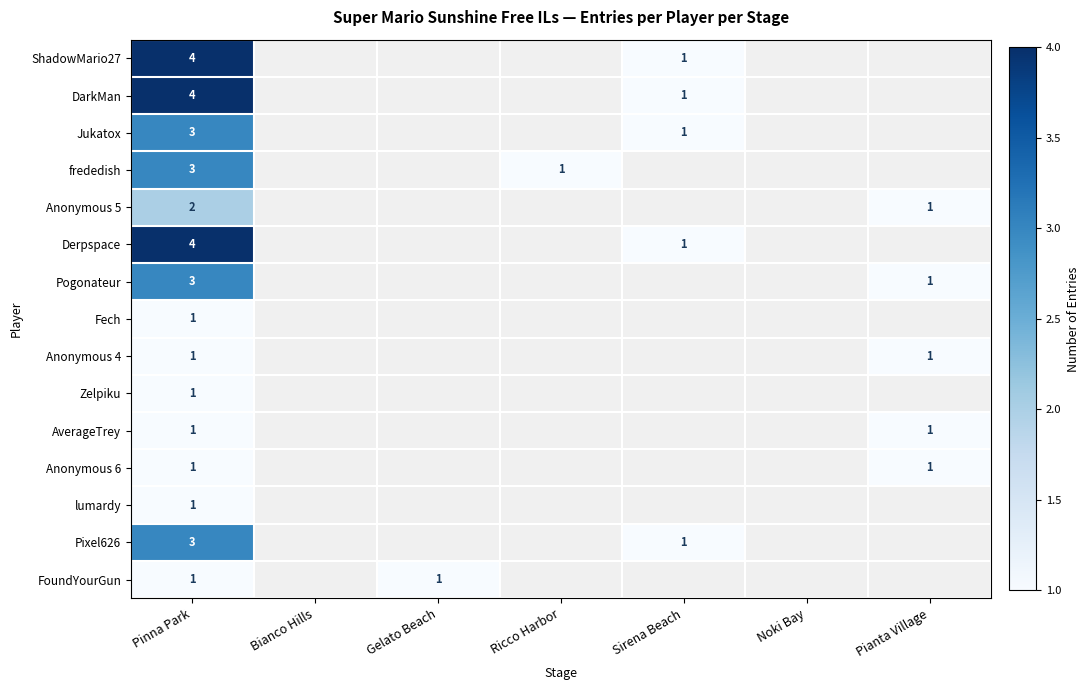

True or false: frededish has a value of 1.0 at Ricco Harbor.

True